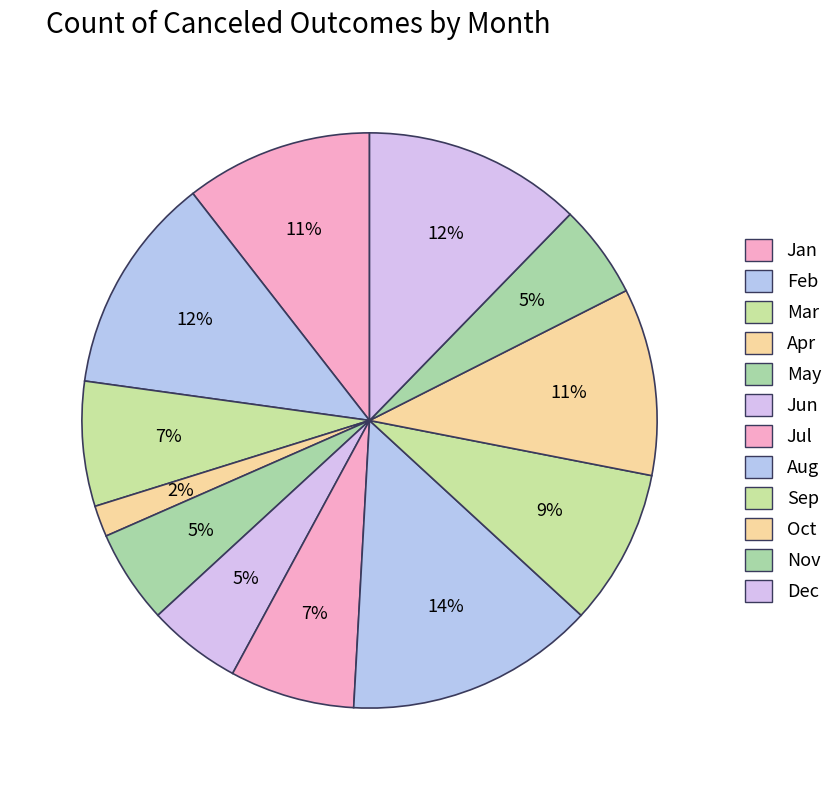

Combined, what portion of the pie is Apr and Nov?

7.0%